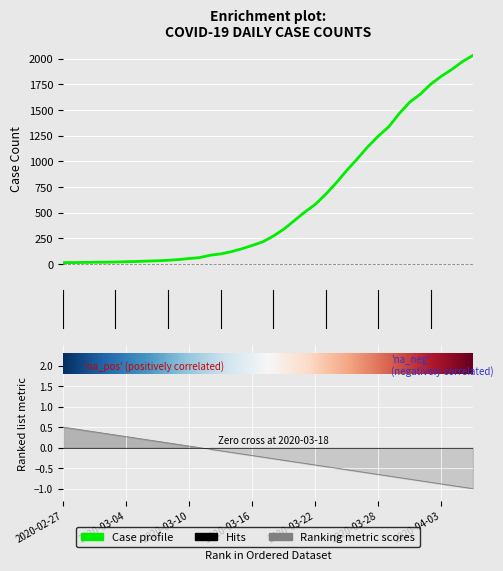

Which category has the lowest value across all series?

2020-02-27